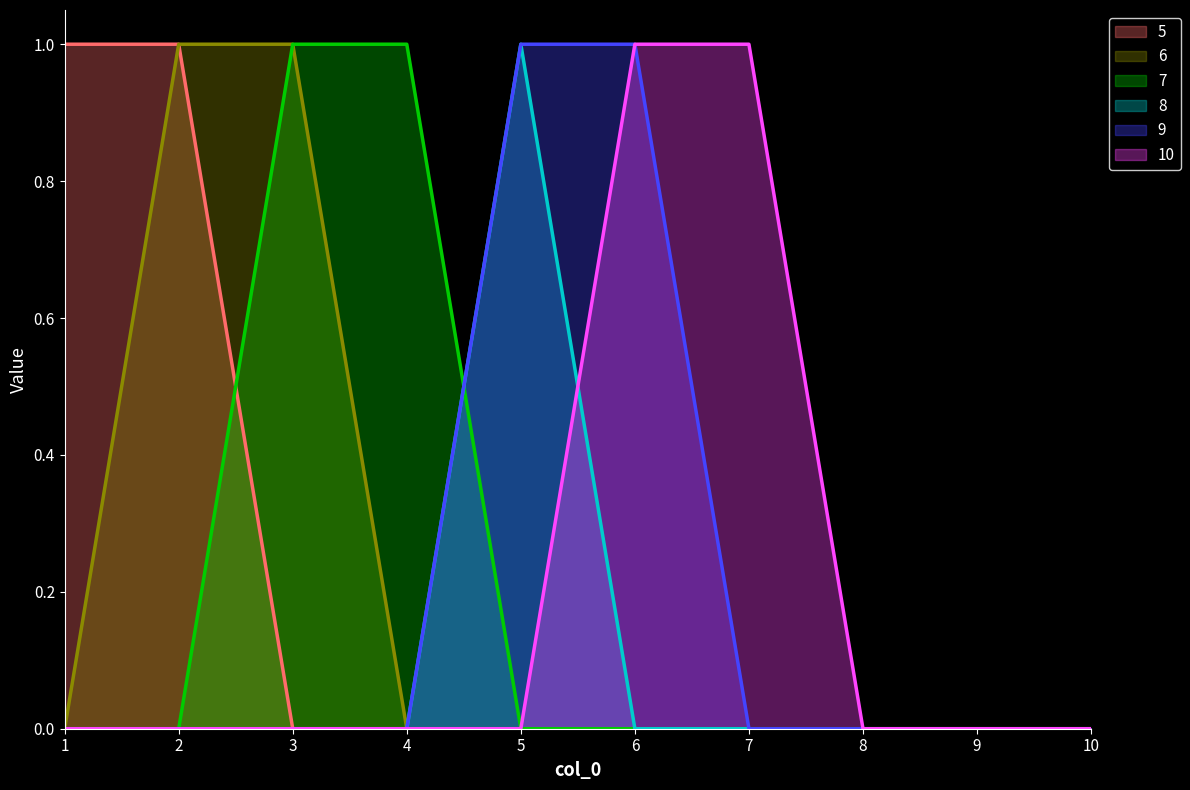

Reading left to right, list all the values displayed in this chart.

5: 1=1	2=1	3=0	4=0	5=0	6=0	7=0	8=0	9=0	10=0
6: 1=0	2=1	3=1	4=0	5=0	6=0	7=0	8=0	9=0	10=0
7: 1=0	2=0	3=1	4=1	5=0	6=0	7=0	8=0	9=0	10=0
8: 1=0	2=0	3=0	4=0	5=1	6=0	7=0	8=0	9=0	10=0
9: 1=0	2=0	3=0	4=0	5=1	6=1	7=0	8=0	9=0	10=0
10: 1=0	2=0	3=0	4=0	5=0	6=1	7=1	8=0	9=0	10=0